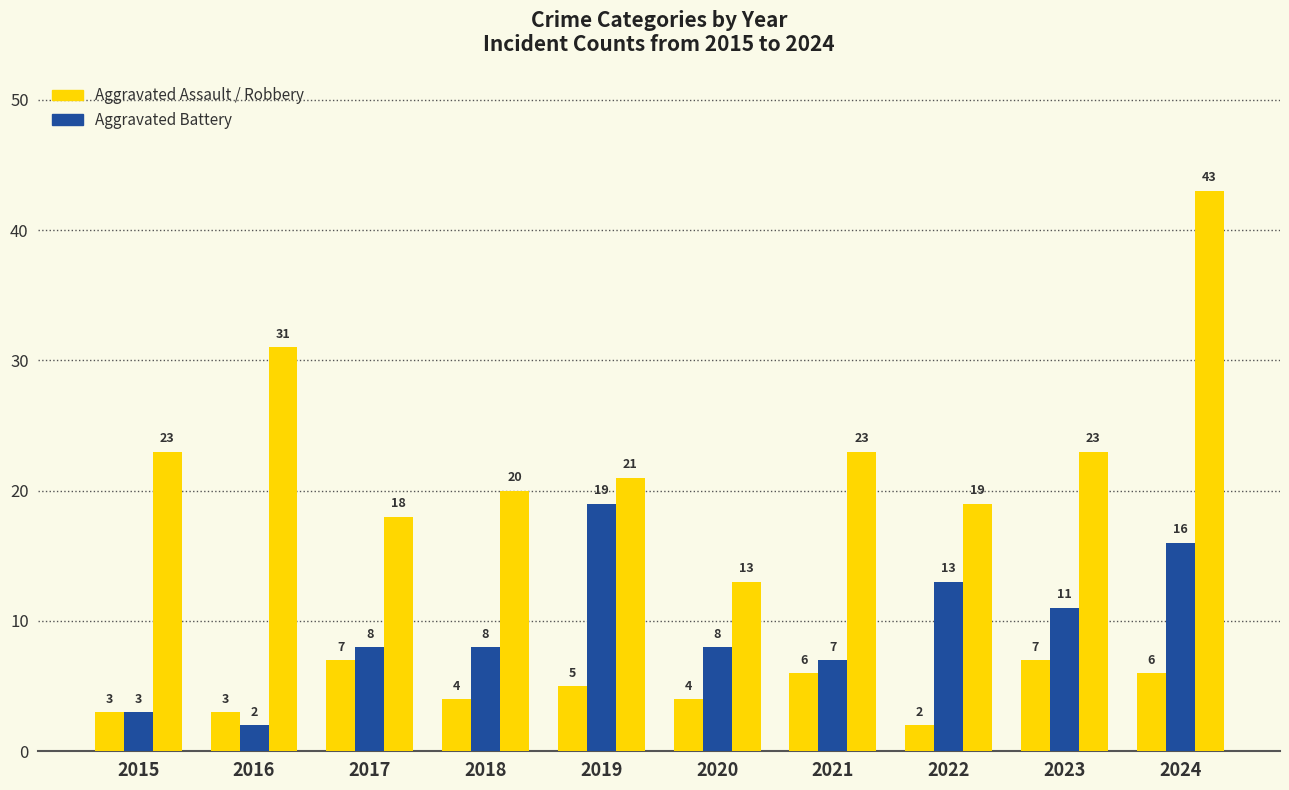

Reading left to right, transcribe all the data shown in this chart.

Aggravated Assault: 2015=3	2016=3	2017=7	2018=4	2019=5	2020=4	2021=6	2022=2	2023=7	2024=6
Aggravated Battery: 2015=3	2016=2	2017=8	2018=8	2019=19	2020=8	2021=7	2022=13	2023=11	2024=16
Robbery: 2015=23	2016=31	2017=18	2018=20	2019=21	2020=13	2021=23	2022=19	2023=23	2024=43